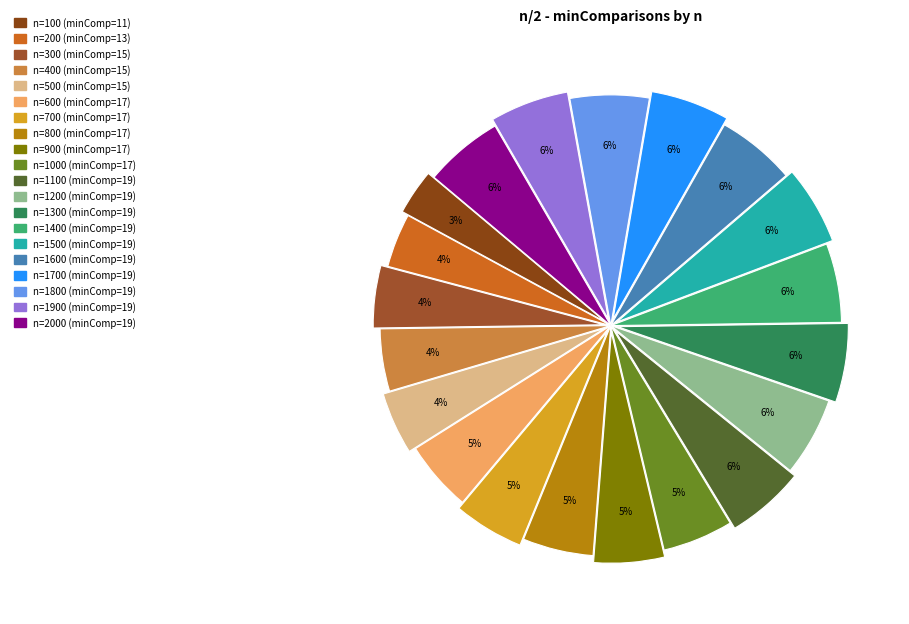

Count the number of slices in the pie.

20